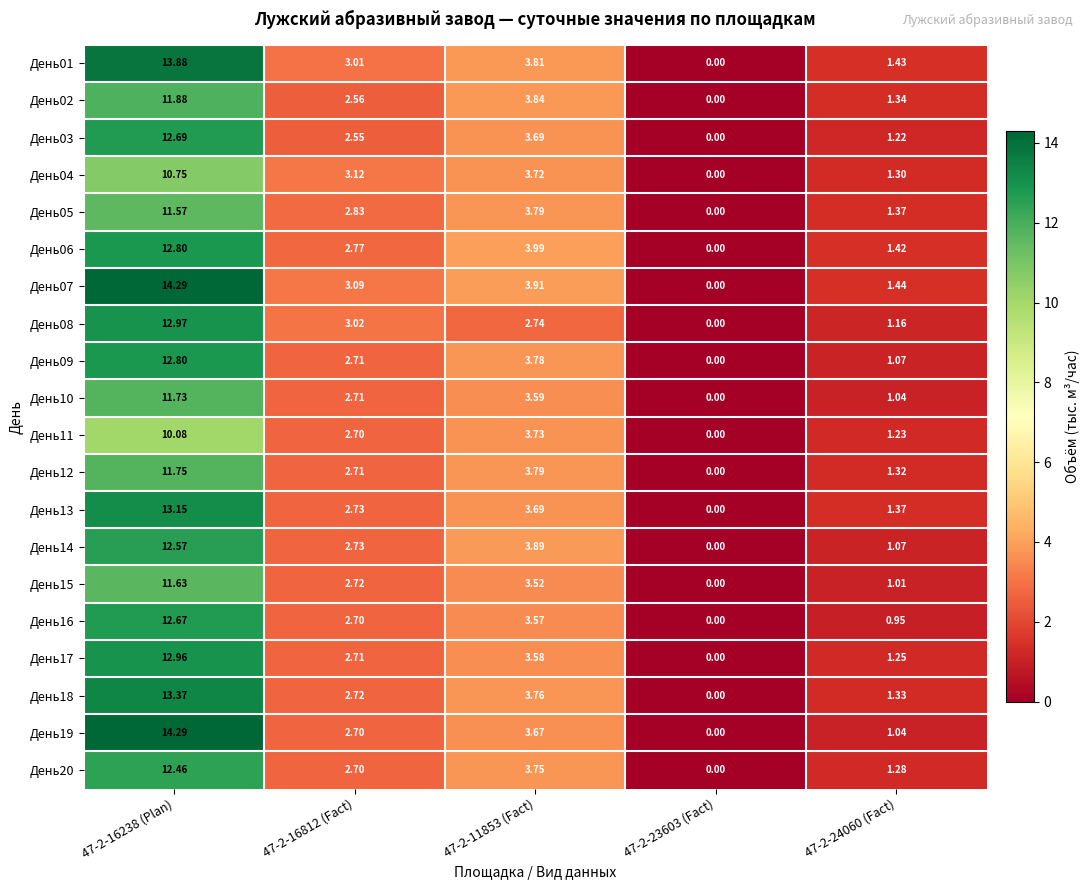

Between 47-2-16238 (Plan) and 47-2-11853 (Fact), which series saw the biggest shift?

День19